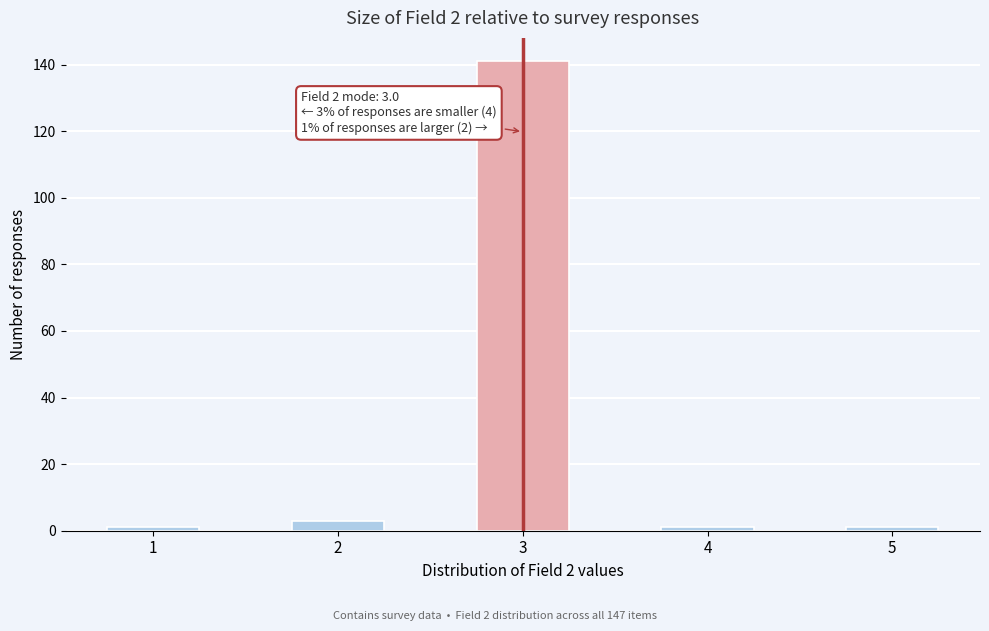

Reading left to right, extract all data points from this chart.

1=1	2=3	3=141	4=1	5=1